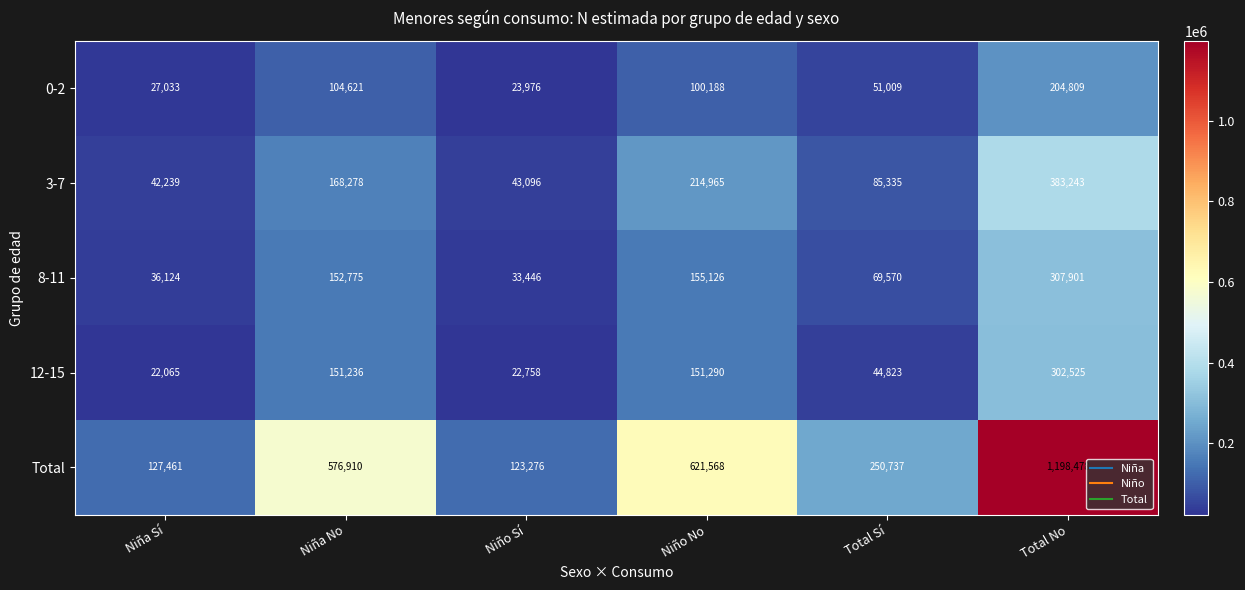

Is it true that 8-11 equals 152775 at Niña No?

True